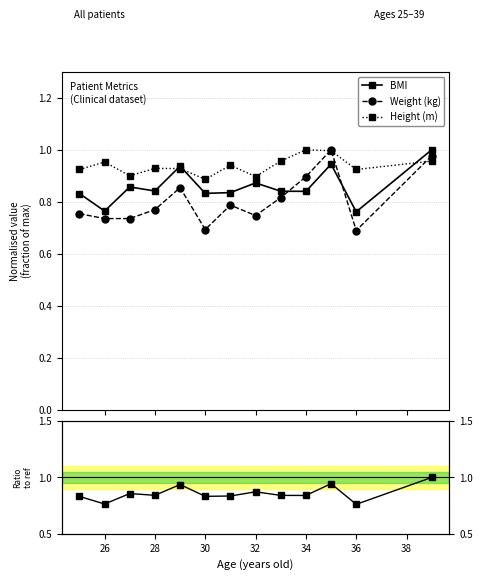

True or false: Height (m) has more than 0 interior local peaks.

True